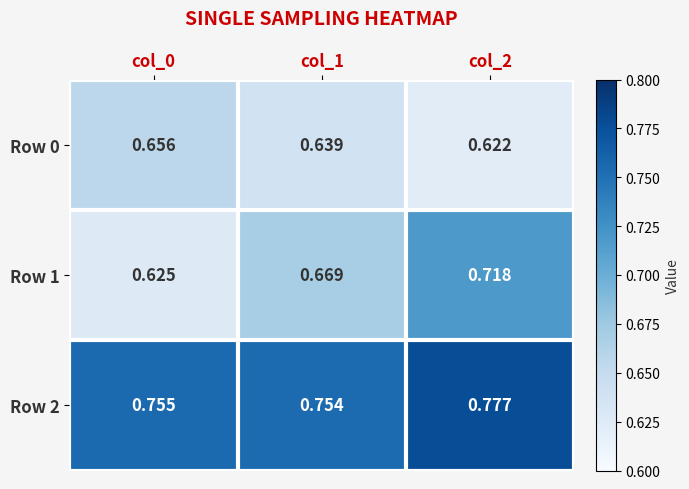

At col_1, list the series in order from largest to smallest.

Row 2, Row 1, Row 0